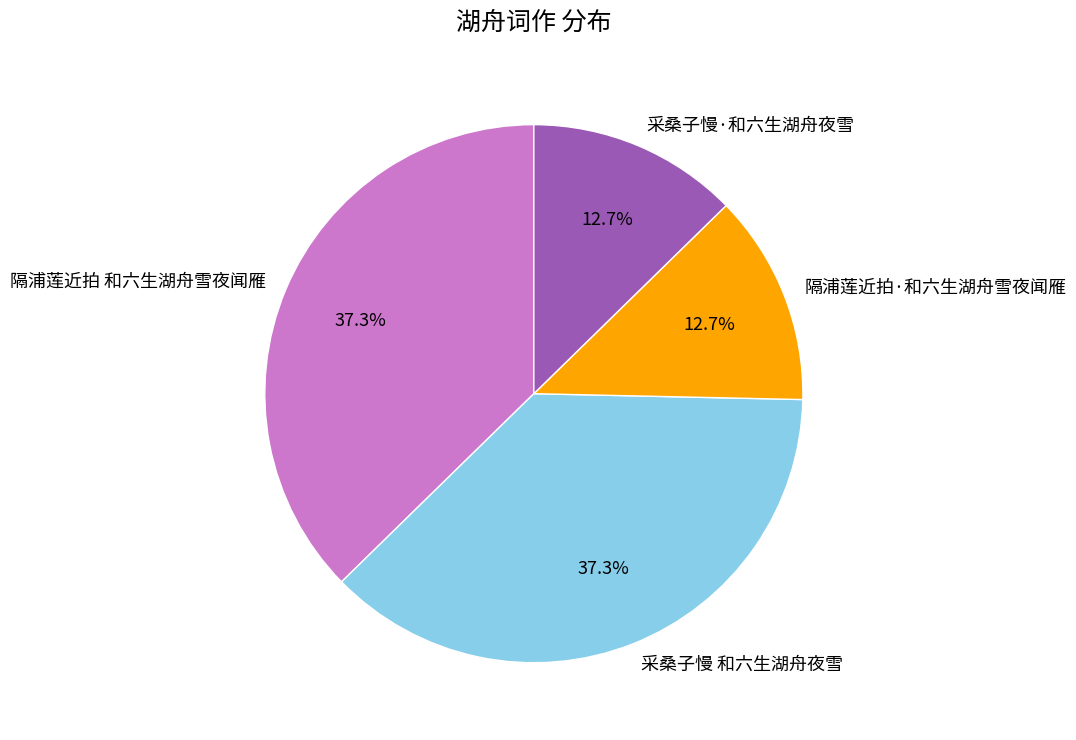

Which has a higher value, 隔浦莲近拍 和六生湖舟雪夜闻雁 or 采桑子慢·和六生湖舟夜雪?

隔浦莲近拍 和六生湖舟雪夜闻雁